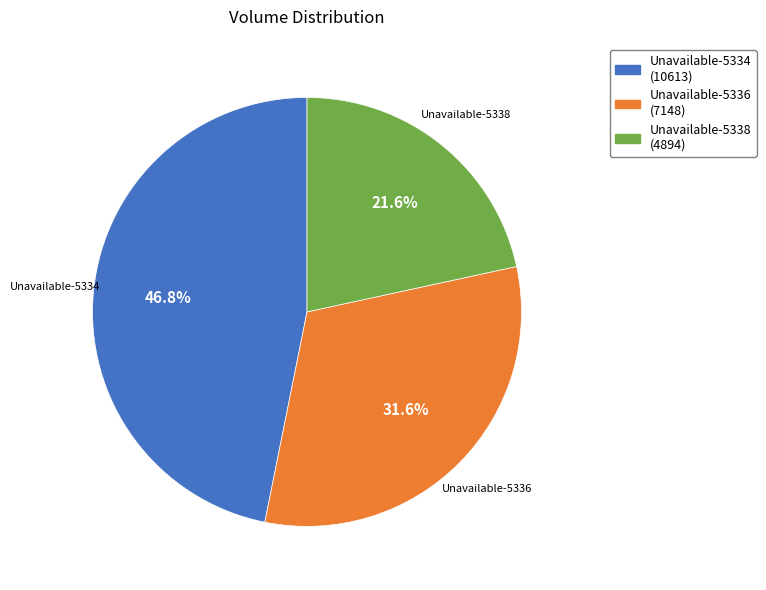

Is there any slice that represents more than half of the pie?

No